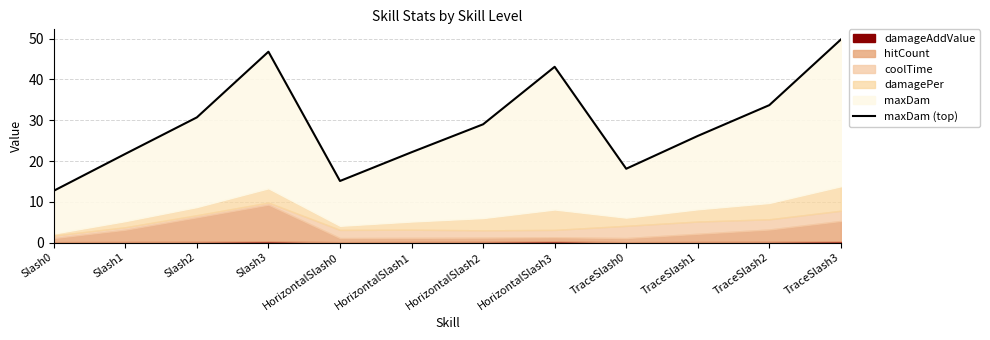

Reading left to right, what are all the values shown in this chart?

Slash0=12.7	Slash1=21.8	Slash2=30.7	Slash3=46.8	HorizontalSlash0=15.1	HorizontalSlash1=22.1	HorizontalSlash2=29.0	HorizontalSlash3=43.1	TraceSlash0=18.1	TraceSlash1=26.1	TraceSlash2=33.7	TraceSlash3=49.8